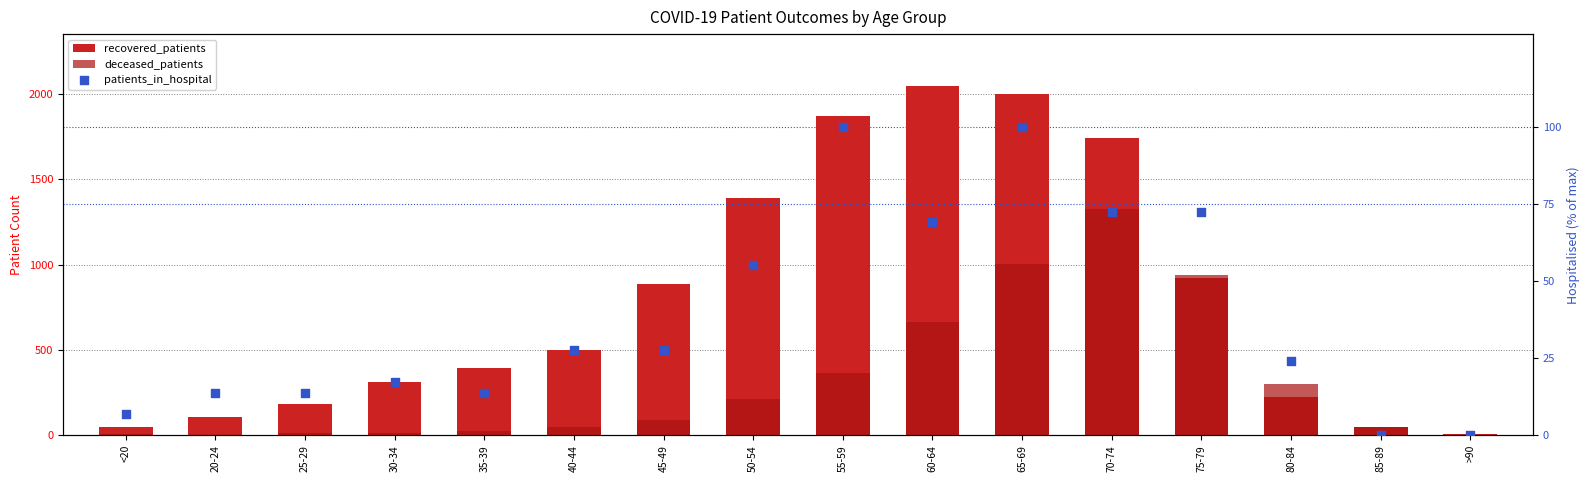

What is the total value across all series at 45-49?

1002.6